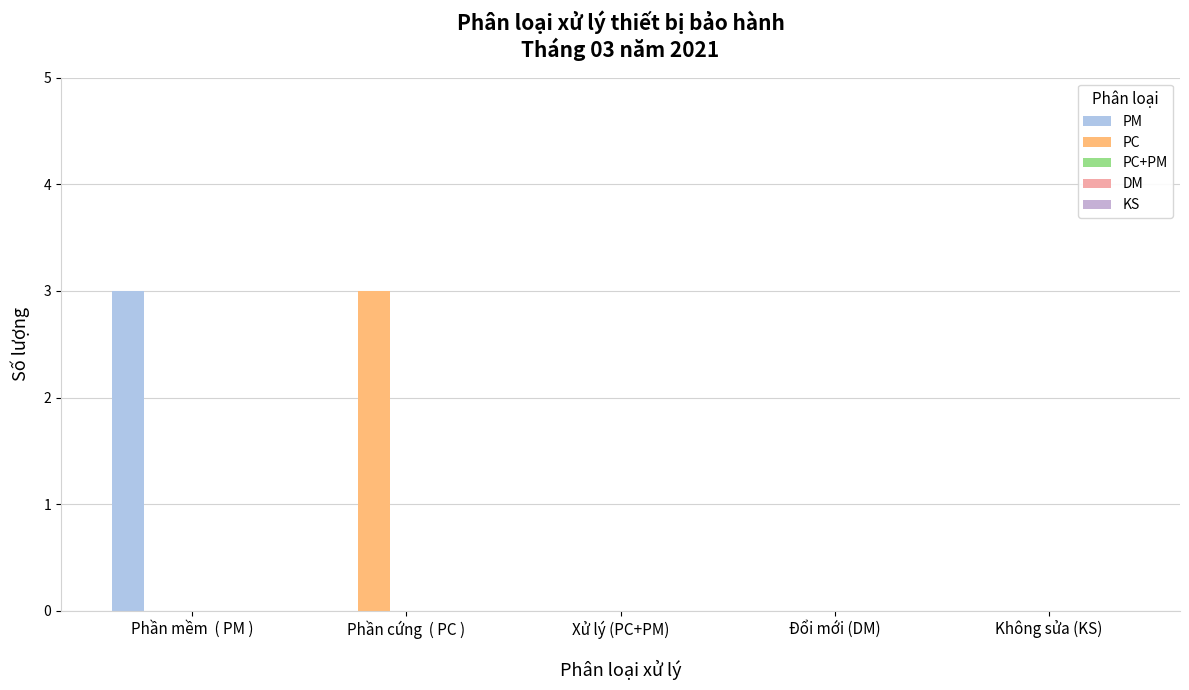

What is the label of the 1st bar from the right?

Không sửa (KS)